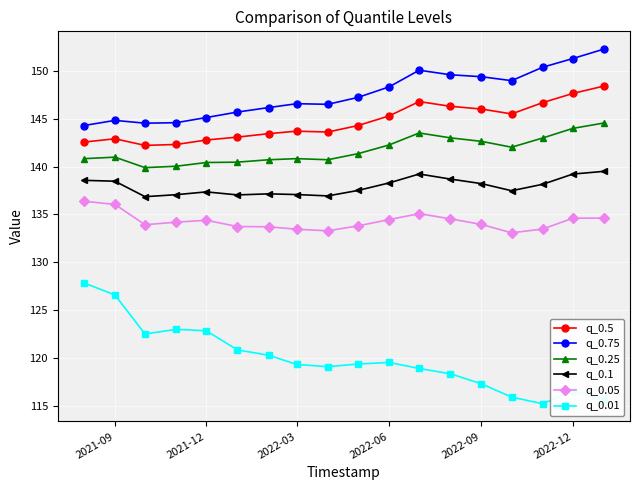

What is the minimum value shown in the chart?

115.2